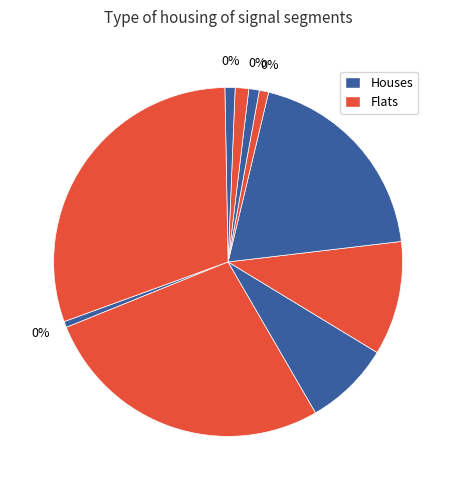

True or false: signal segment 10 accounts for 39% of the total.

False